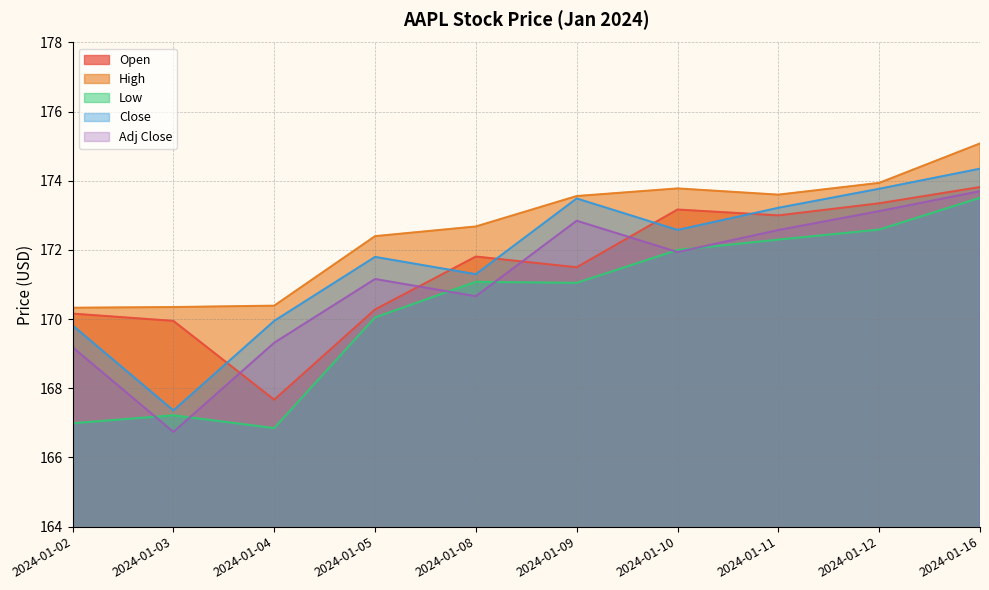

True or false: Low and Close intersect in this chart.

False